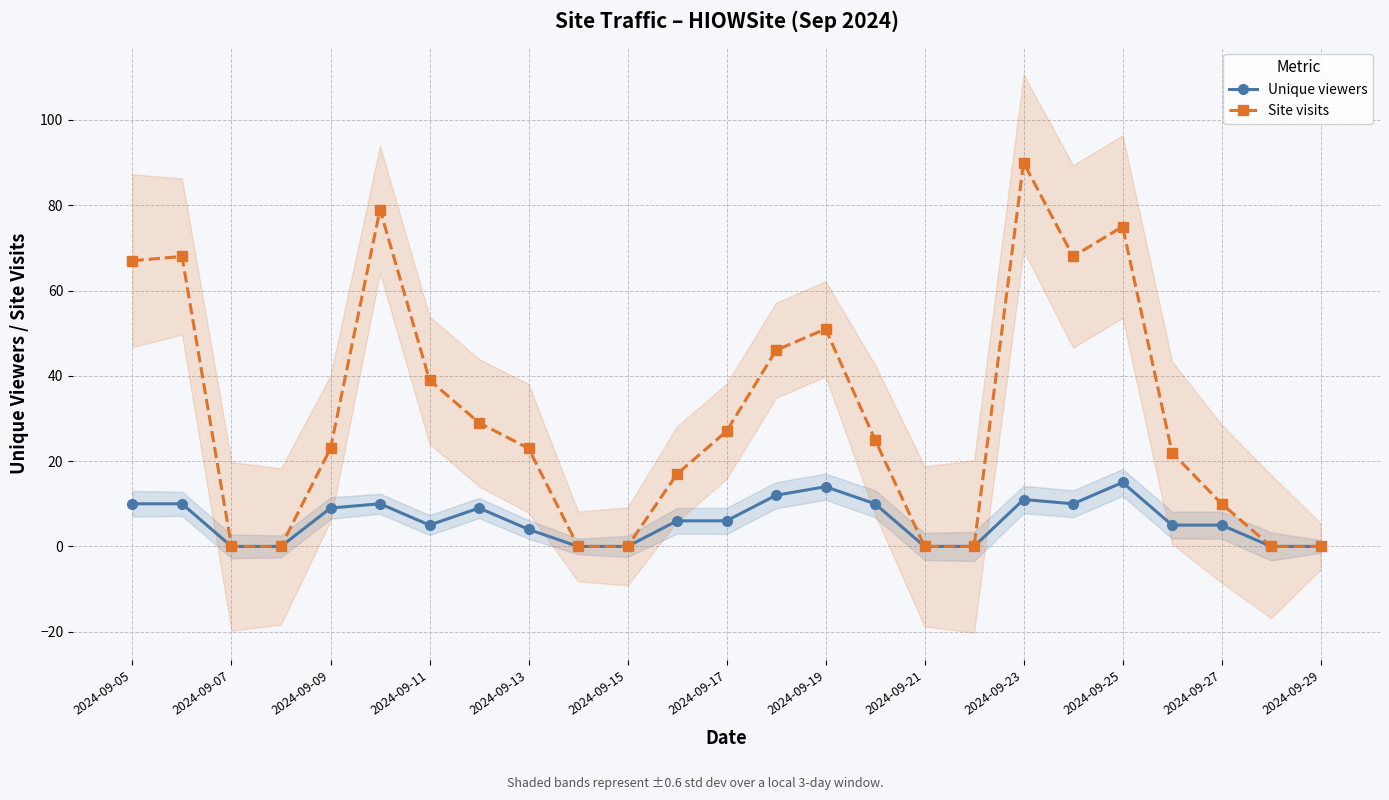

Reading left to right, extract all data points from this chart.

Unique viewers: 10	10	0	0	9	10	5	9	4	0	0	6	6	12	14	10	0	0	11	10	15	5	5	0	0
Site visits: 67	68	0	0	23	79	39	29	23	0	0	17	27	46	51	25	0	0	90	68	75	22	10	0	0